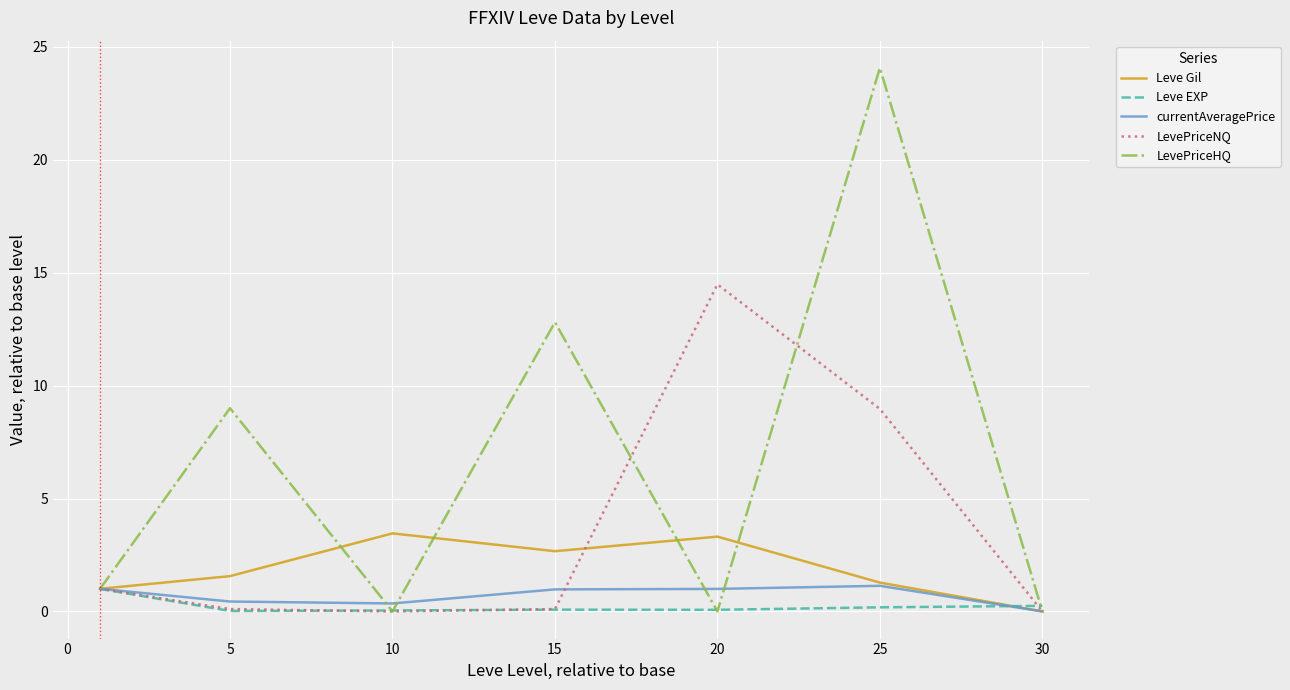

Which series has the largest range (max minus min)?

LevePriceHQ